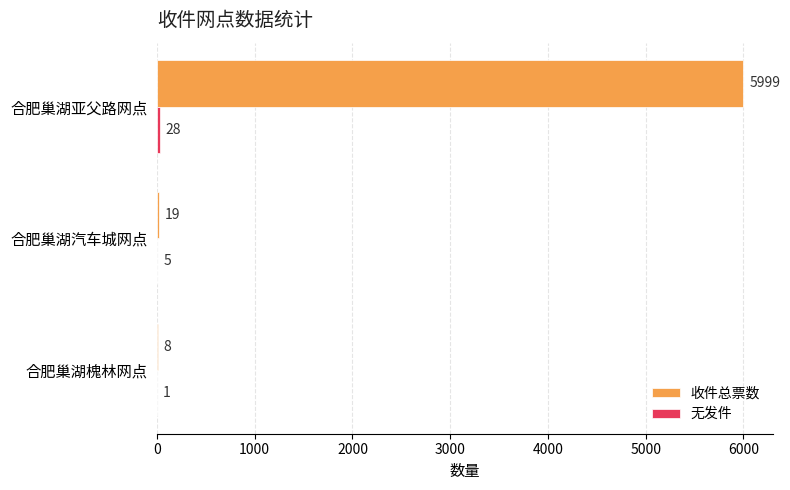

How many data points does each series have?

3